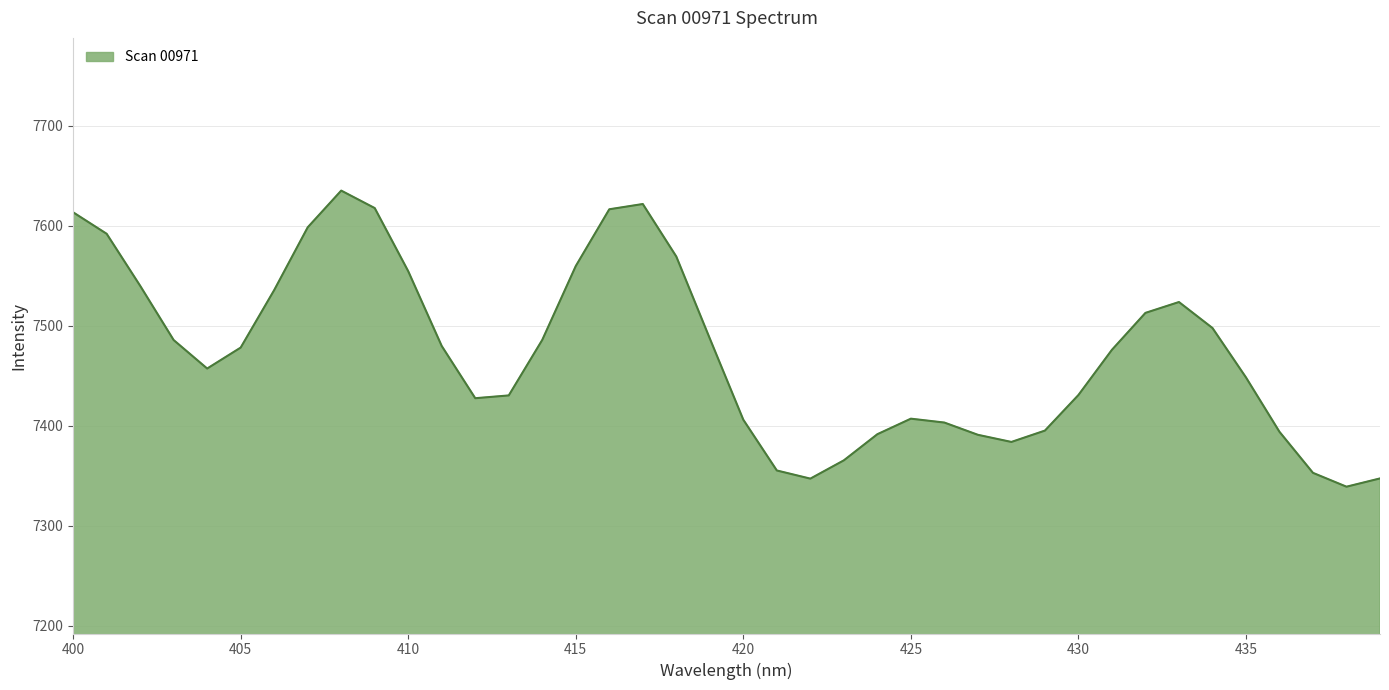

What is the smallest value displayed?

7339.1